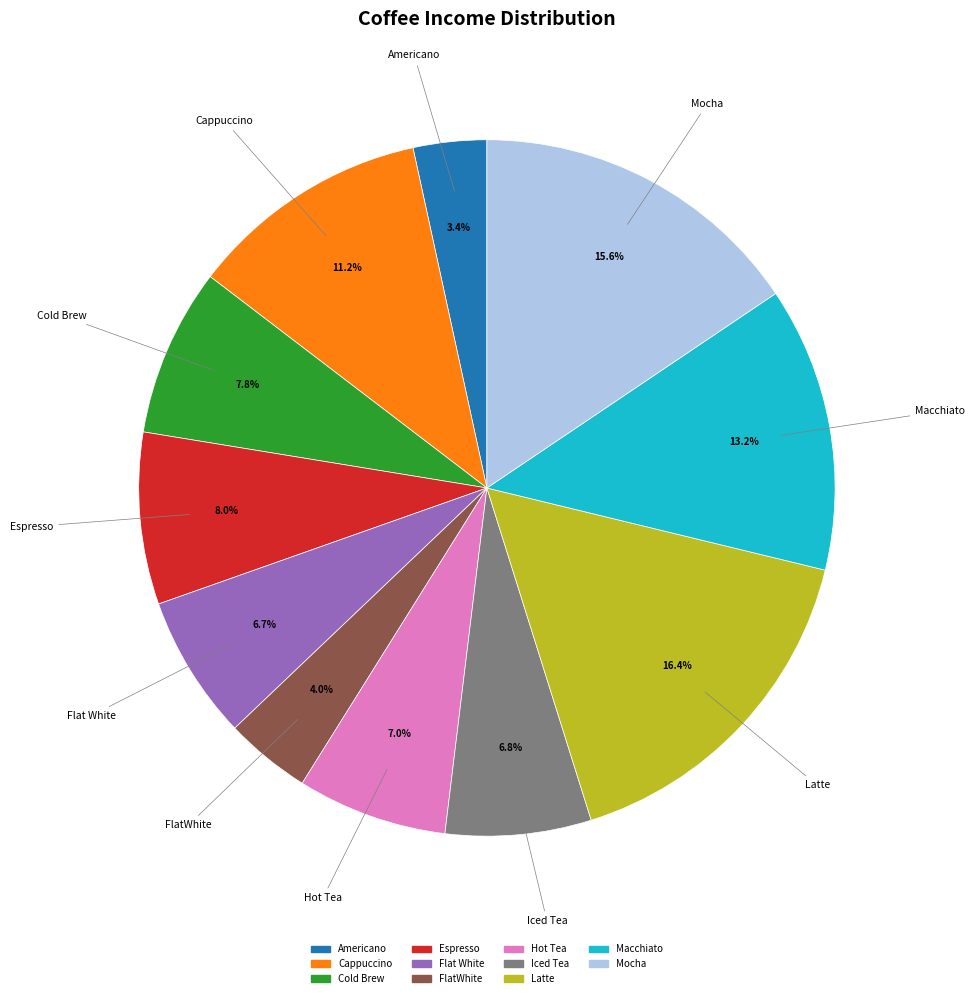

Does any single category account for the majority?

No